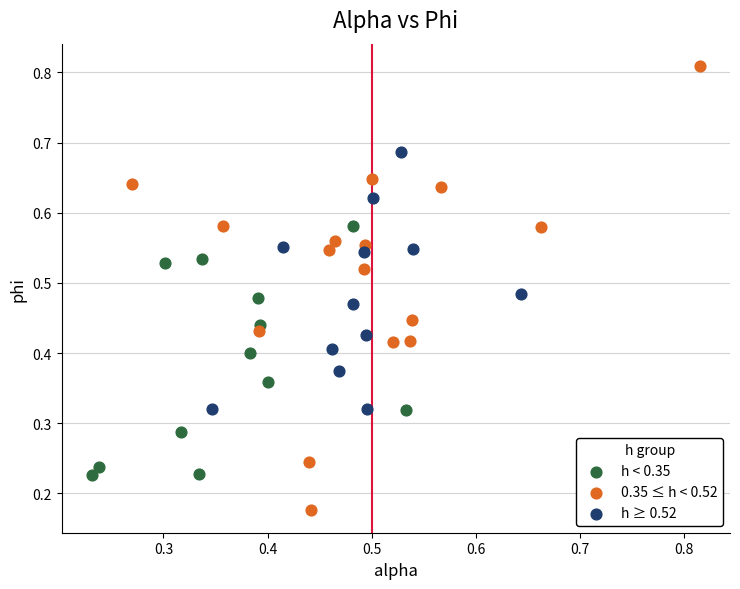

Which series contains the highest Y value?

0.35 ≤ h < 0.52